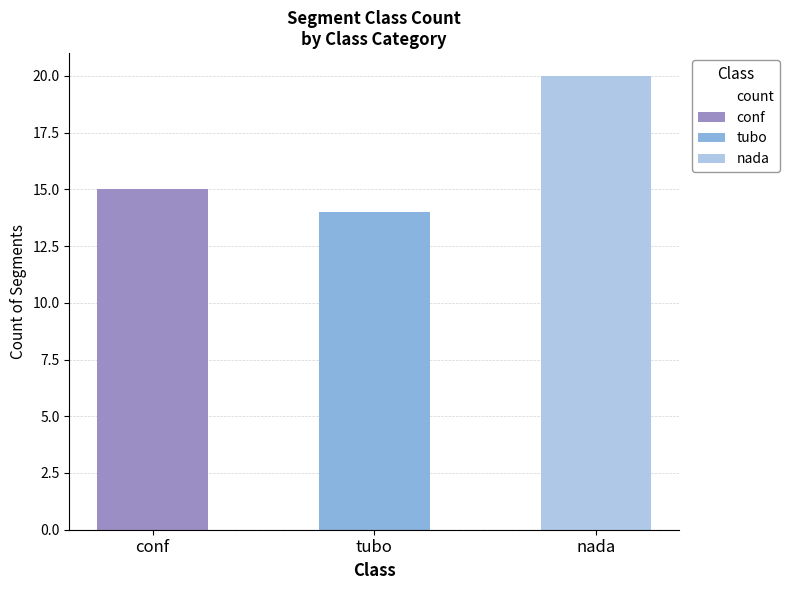

What is the difference between the maximum and minimum values?

6